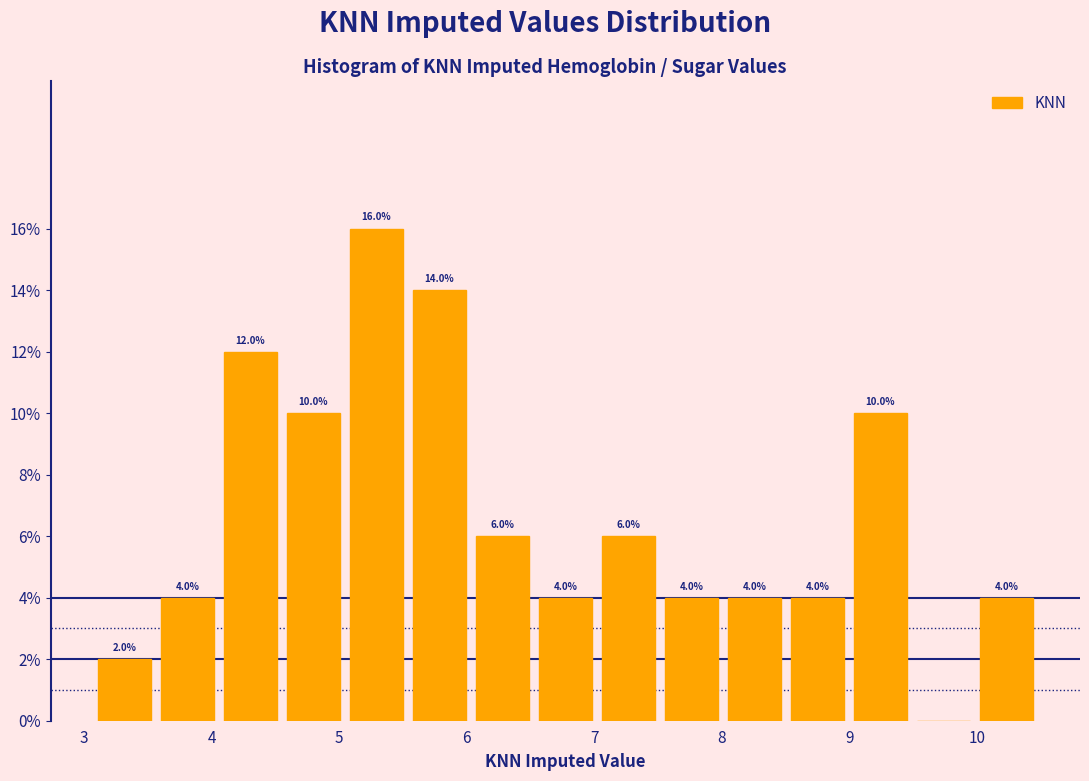

Over which range of the x-axis is the bar tallest?

5.0 to 5.5